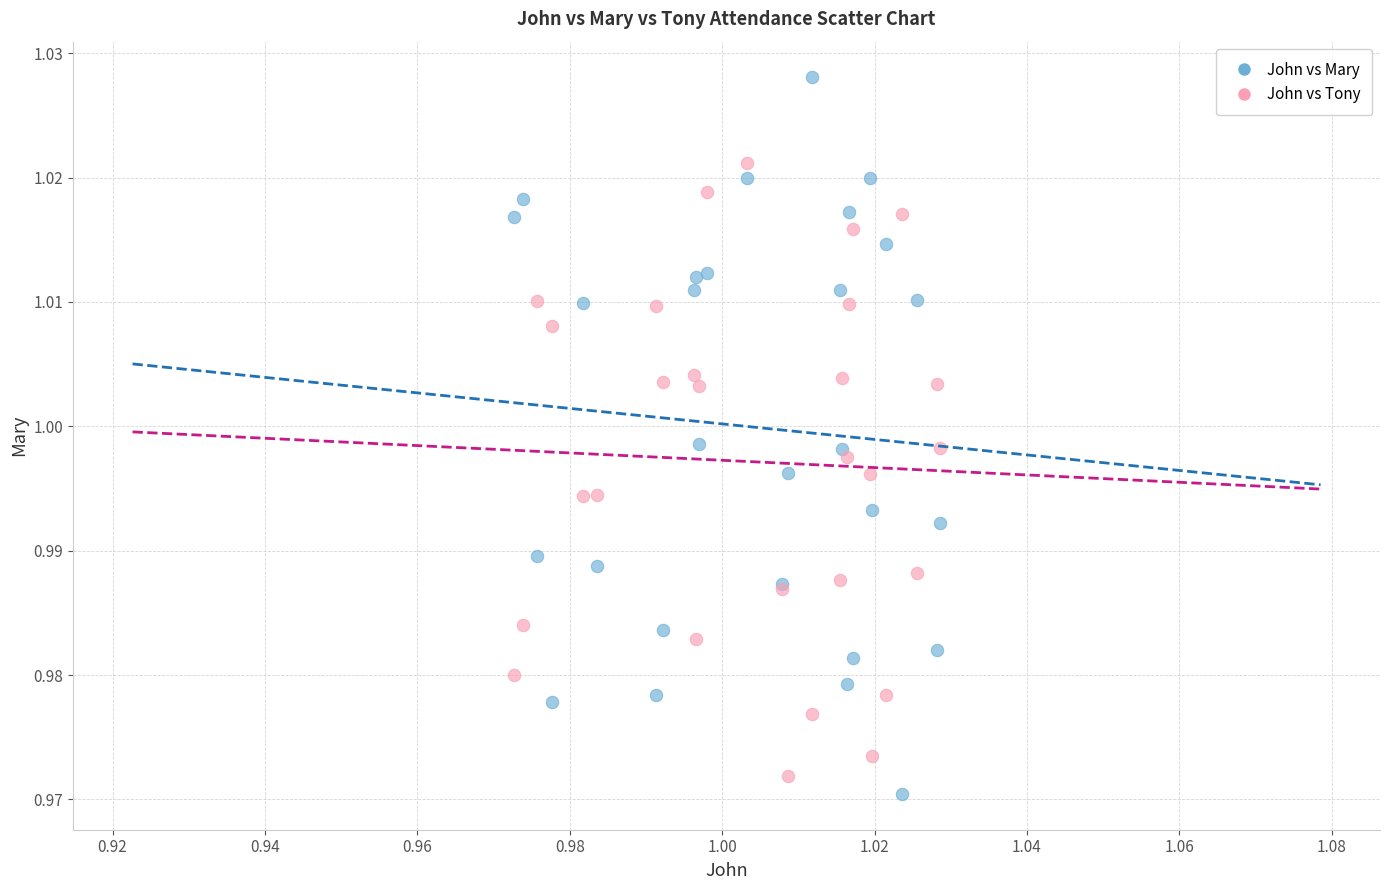

Which series contains the highest Y value?

John vs Mary